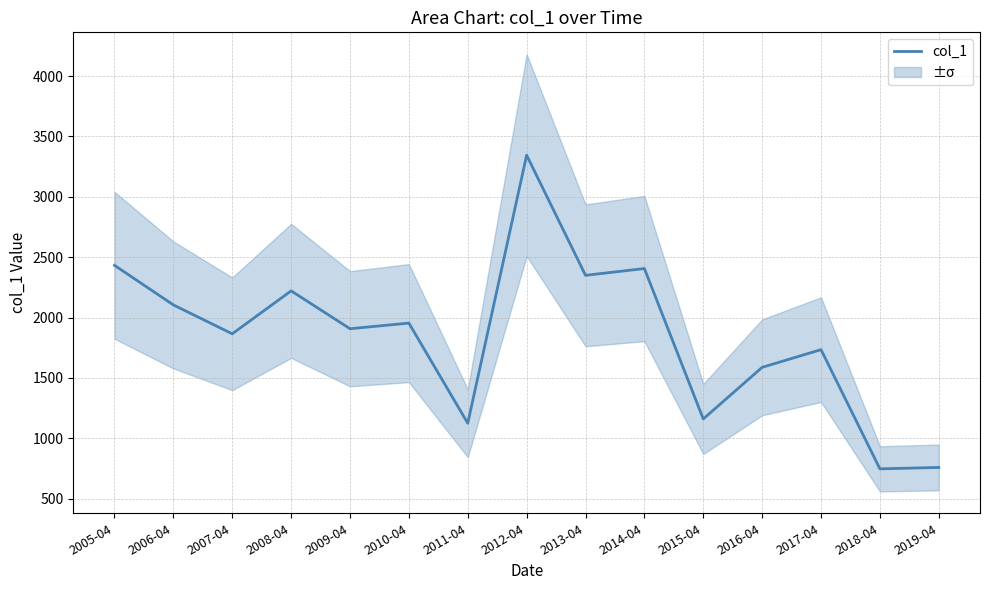

The chart shows a value of 830.1 at 2009-04. True or false?

False